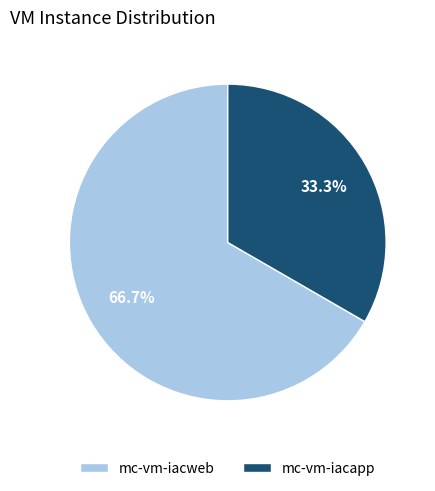

To the nearest percent, what percentage of the pie is mc-vm-iacapp?

33%